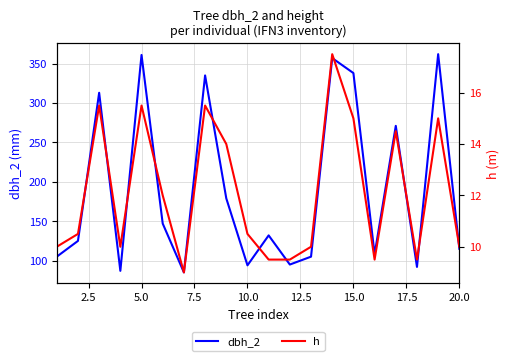

Is it true that dbh_2 equals 115 at 20.0?

True